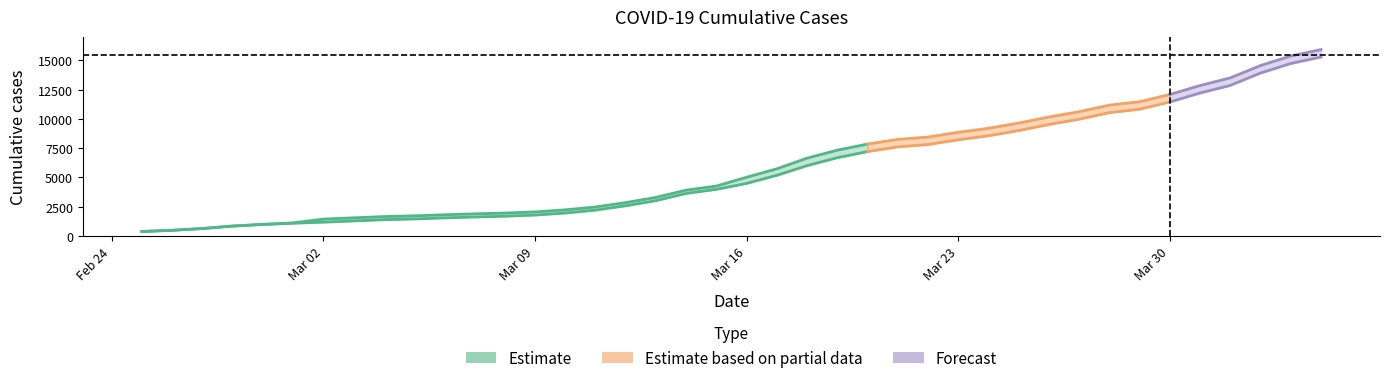

What is the spread (max minus min) of values at 2020-03-14?

281